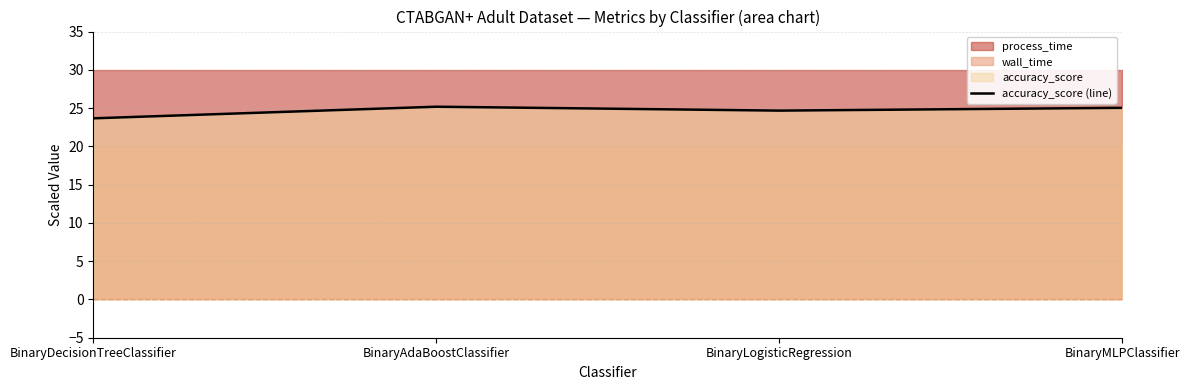

Rank the categories by value from highest to lowest.

BinaryAdaBoostClassifier, BinaryMLPClassifier, BinaryLogisticRegression, BinaryDecisionTreeClassifier